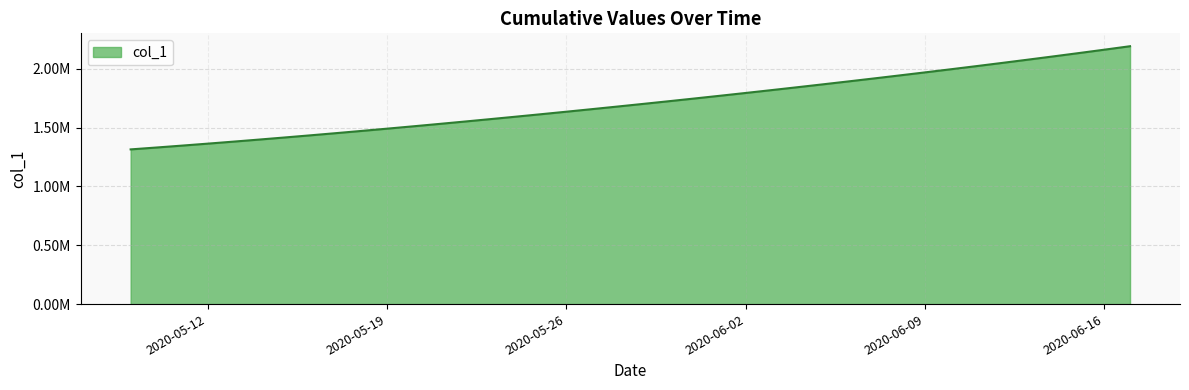

Is this an area chart (filled region under the line)?

Yes